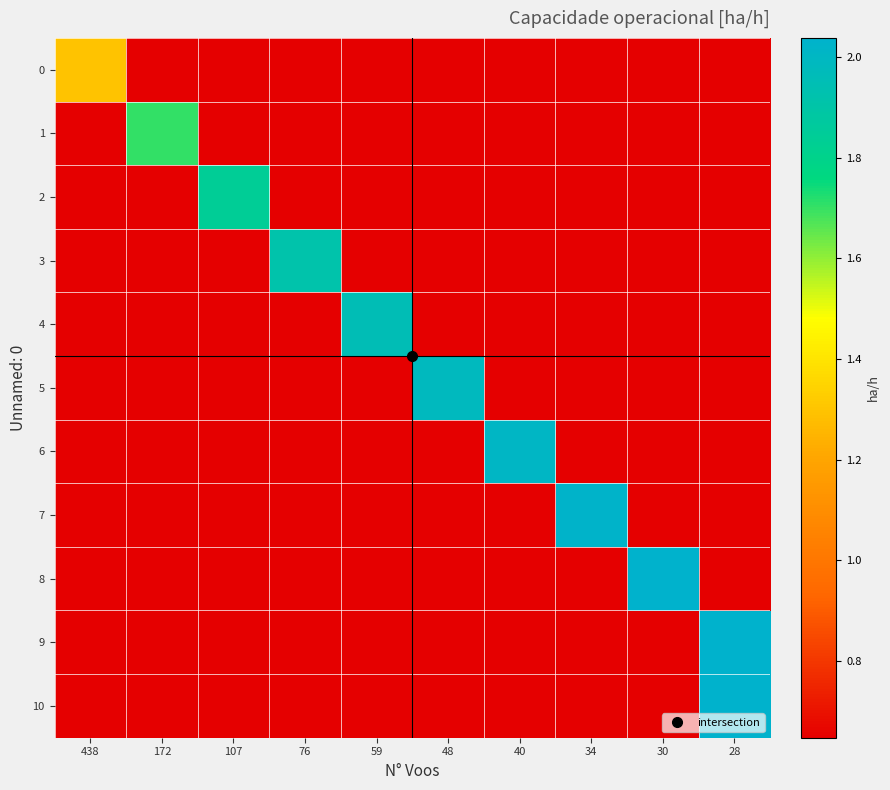

At how many categories does at least one series exceed 1?

10